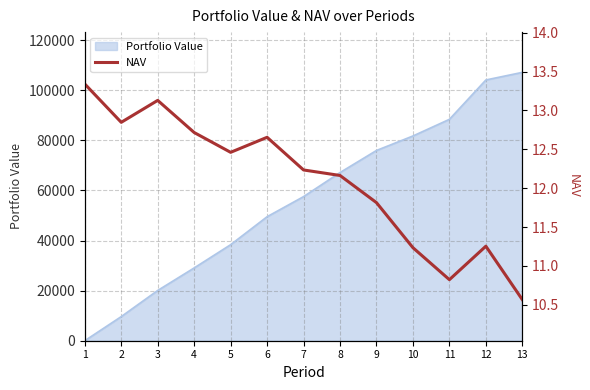

Where is the first local minimum?

2